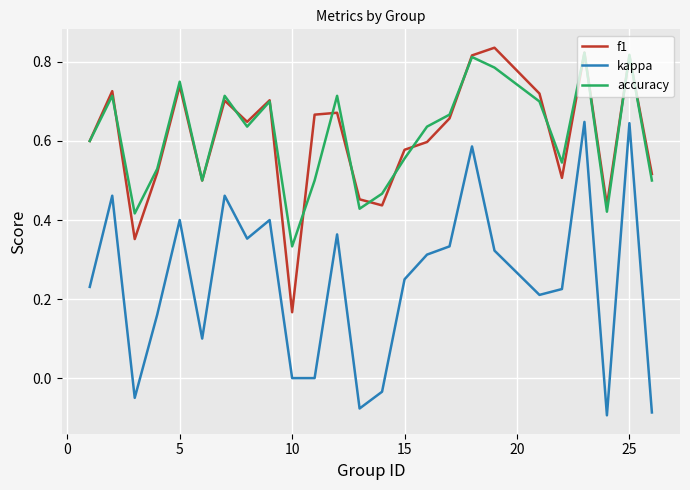

True or false: kappa and accuracy intersect in this chart.

False